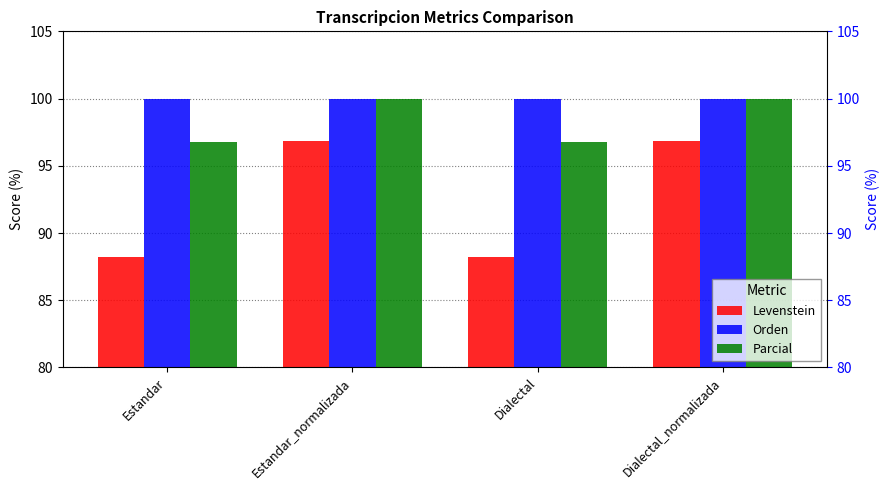

What are all the series names shown in the legend?

Levenstein, Orden, Parcial